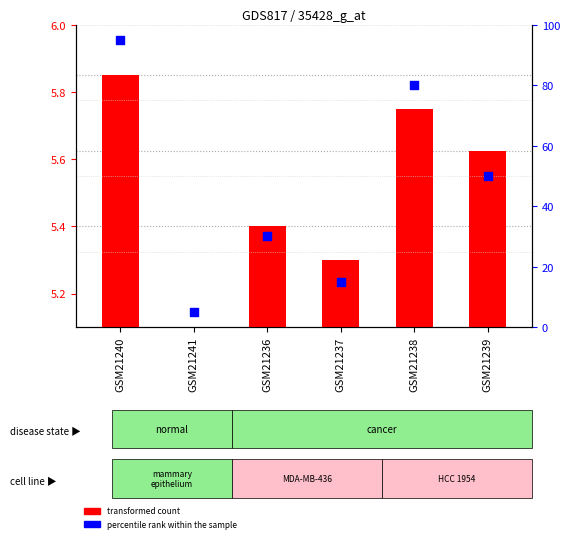

At which category is the sum across all series the highest?

GSM21240